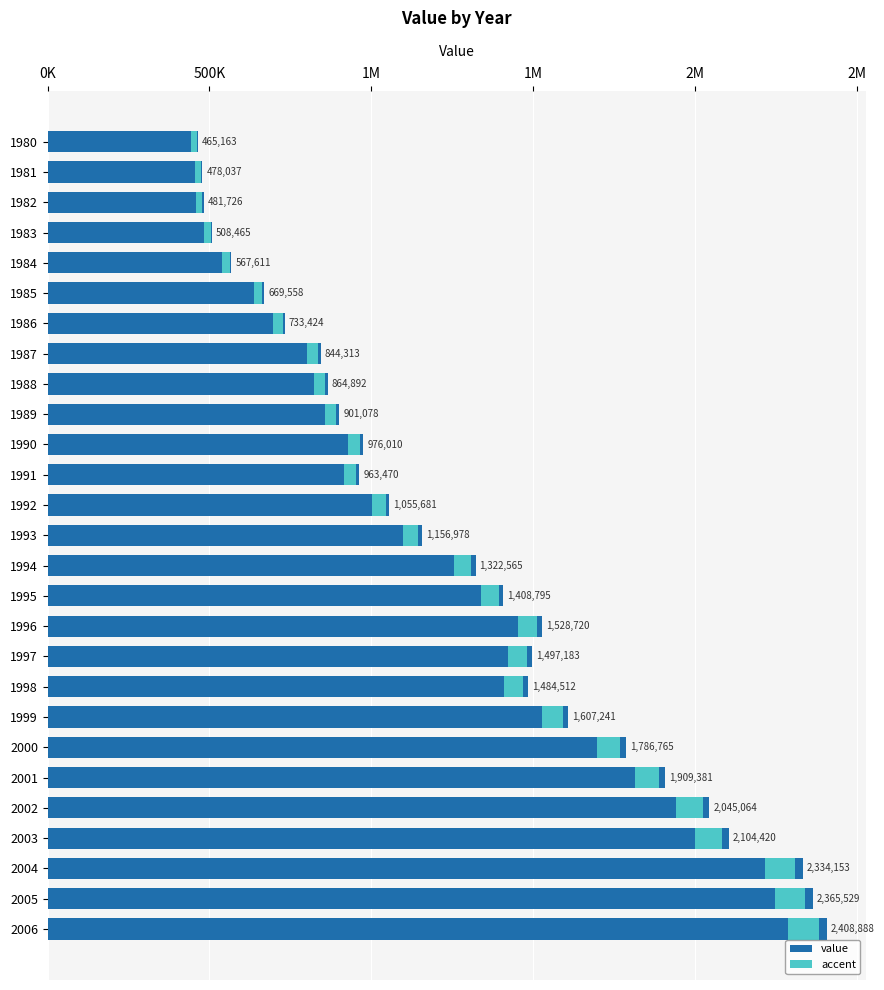

Rank the series at 1988 from lowest to highest value.

accent, value